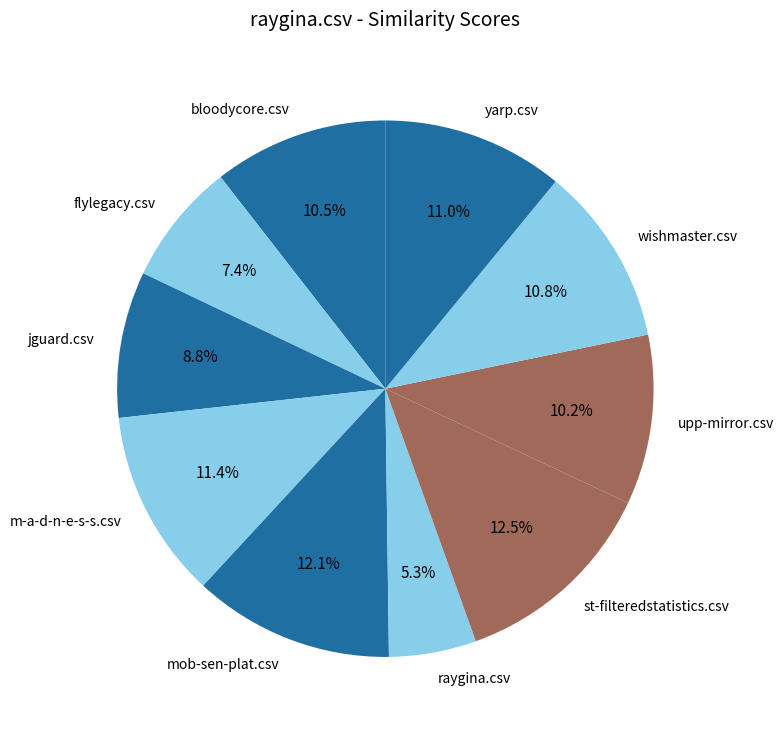

Is there a majority slice in this chart?

No